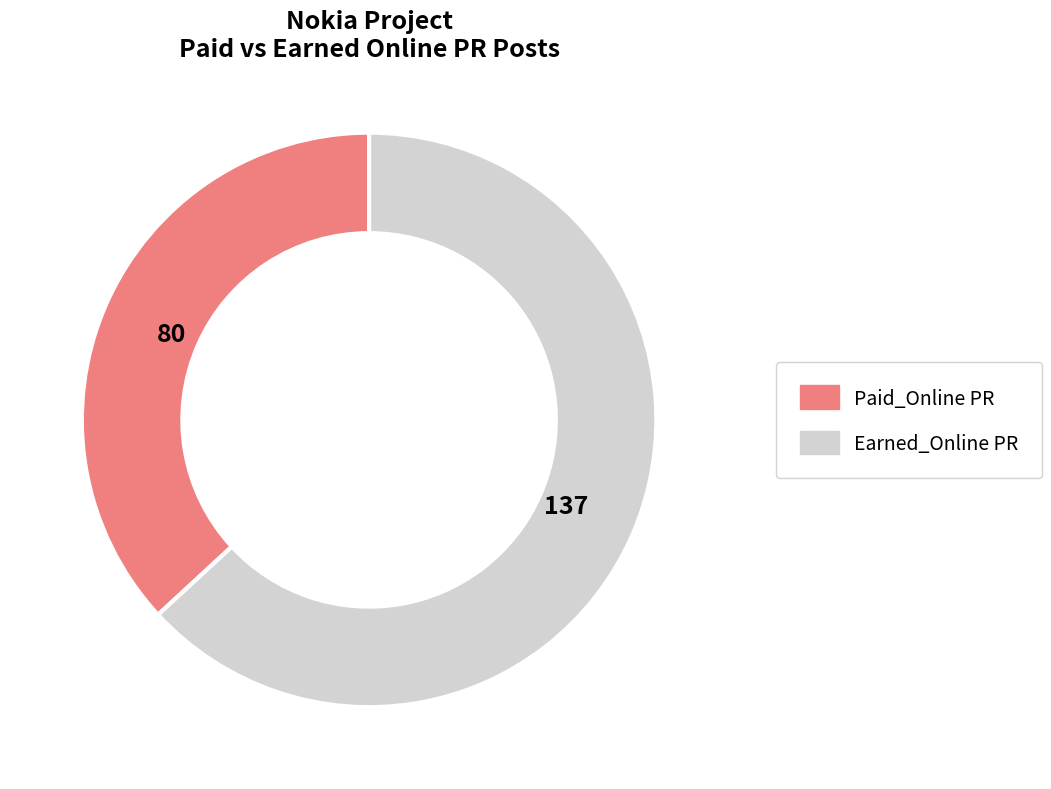

Rank the categories by value from lowest to highest.

Paid_Online PR, Earned_Online PR